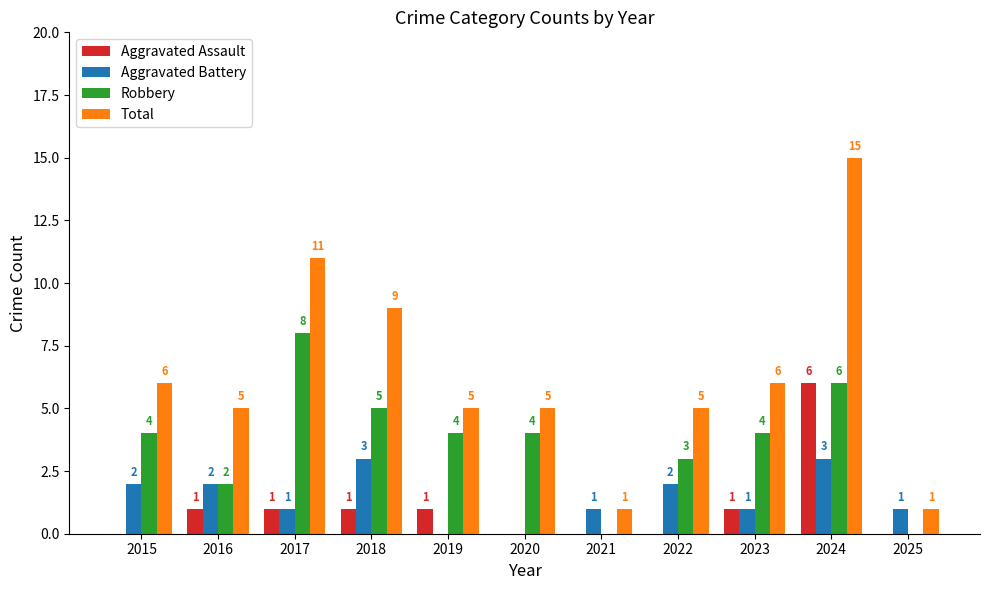

Where is Total nearest to the value 8?

2018